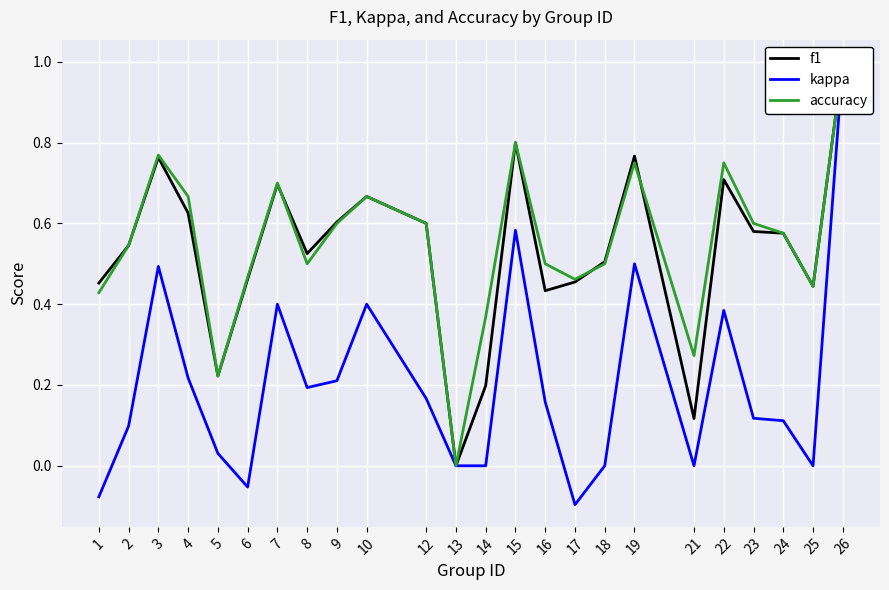

What are all the series names shown in the legend?

f1, kappa, accuracy